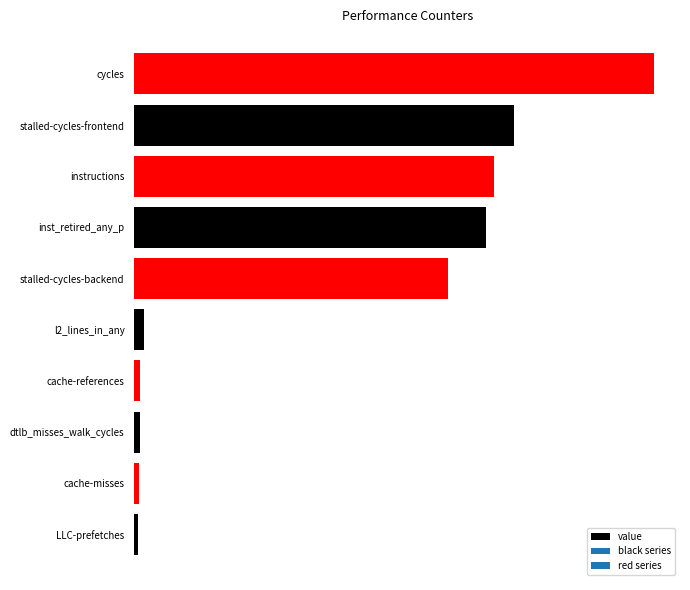

Where is the data nearest to the value 26441001495?

stalled-cycles-backend